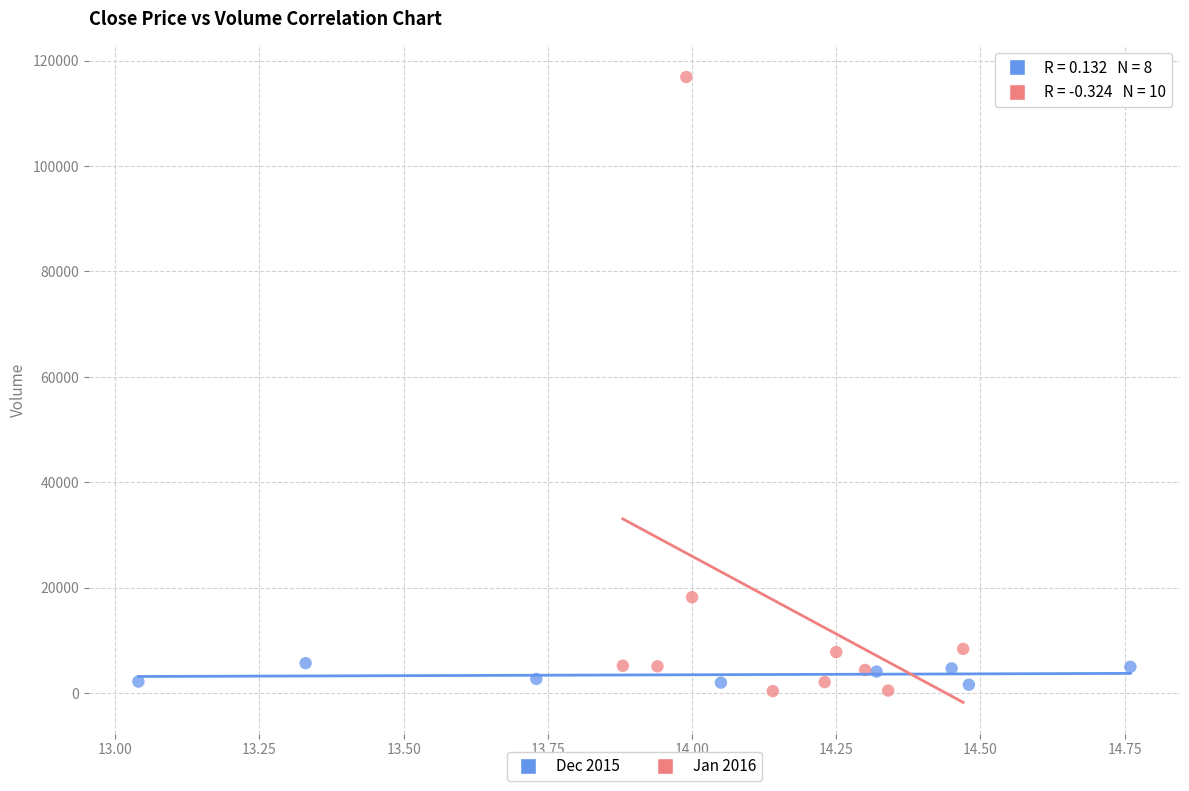

Which series contains the highest Y value?

Jan 2016